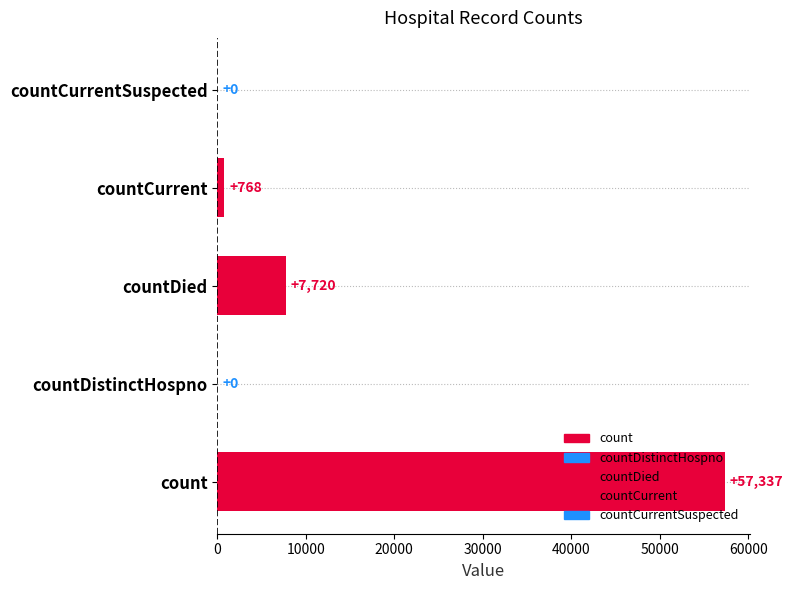

Is it true that the value at countCurrentSuspected is -27207?

False